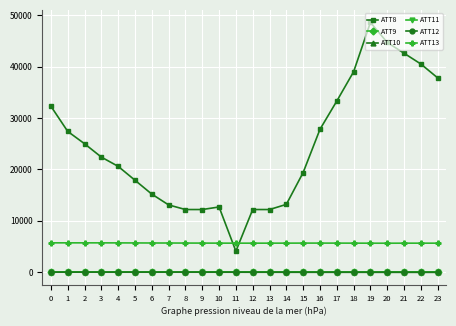

True or false: ATT9 has more than 0 interior local peaks.

True